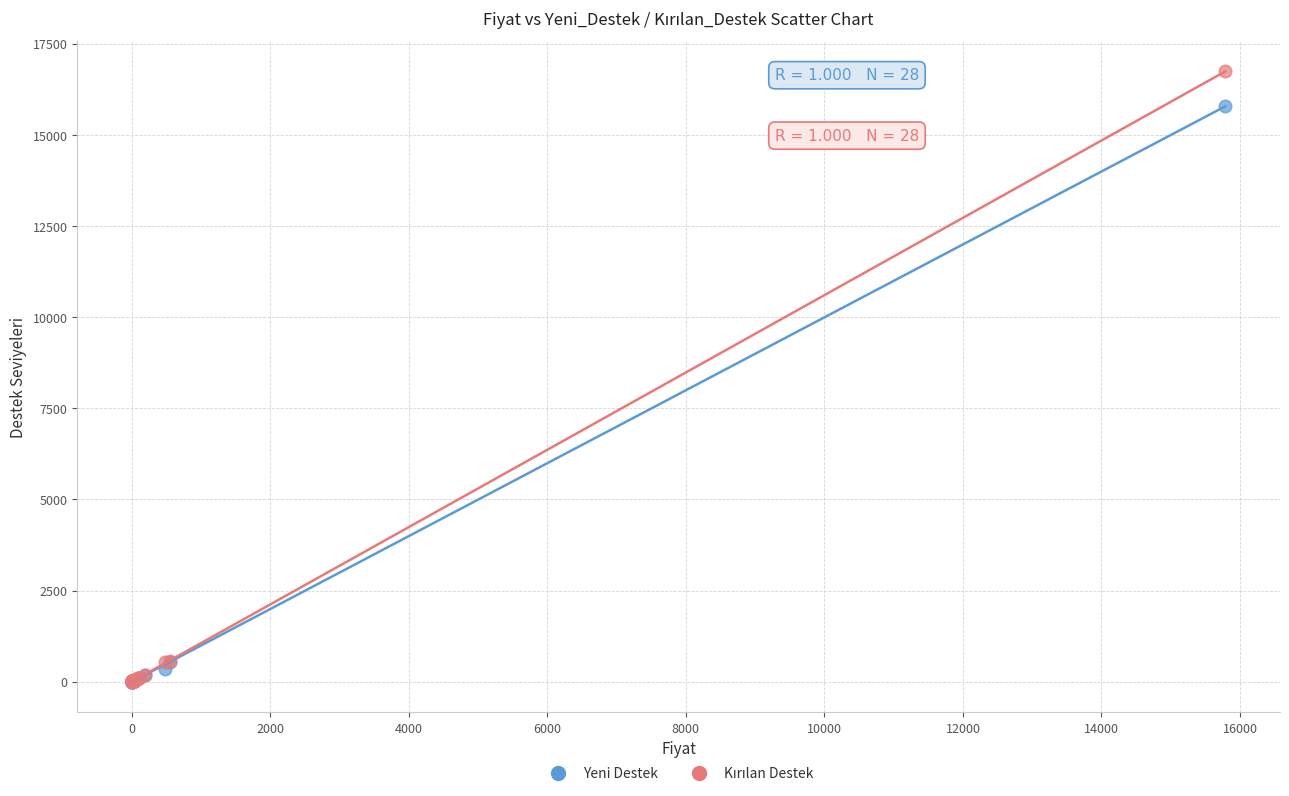

Across all series, what Y value is closest to 8373?

15788.4